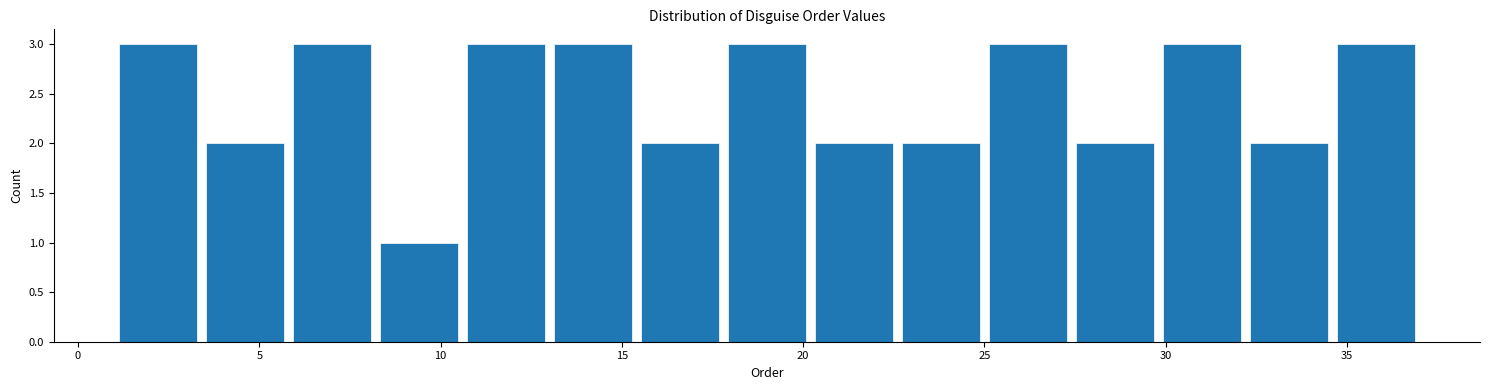

Reading left to right, list every bar in this chart as the range it spans on the x-axis followed by its height. Neither the bar edges nor the heights are printed on the chart, so give them approximately, as read against the axes.

1.0 to 3.4: 3
3.4 to 5.8: 2
5.8 to 8.2: 3
8.2 to 10.6: 1
10.6 to 13.0: 3
13.0 to 15.4: 3
15.4 to 17.8: 2
17.8 to 20.2: 3
20.2 to 22.6: 2
22.6 to 25.0: 2
25.0 to 27.4: 3
27.4 to 29.8: 2
29.8 to 32.2: 3
32.2 to 34.6: 2
34.6 to 37.0: 3